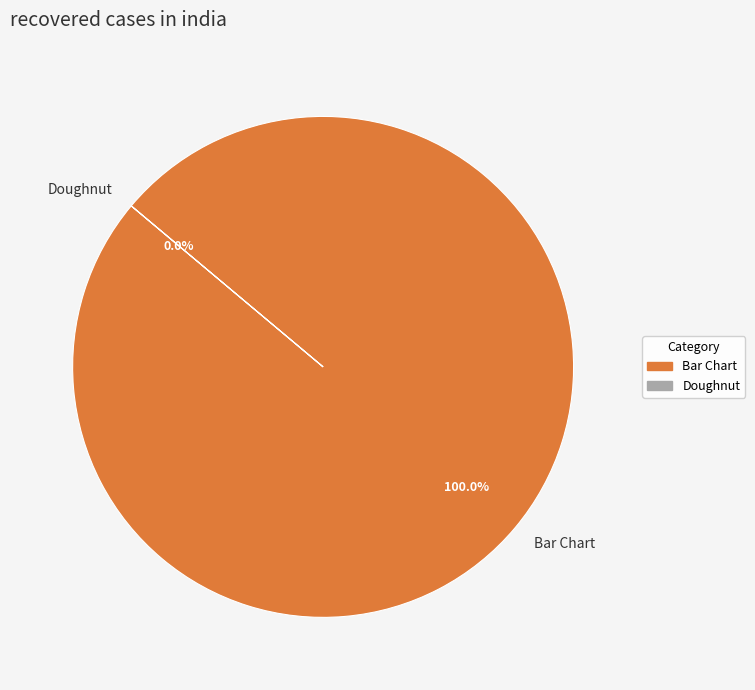

Which slice is the smallest?

Doughnut